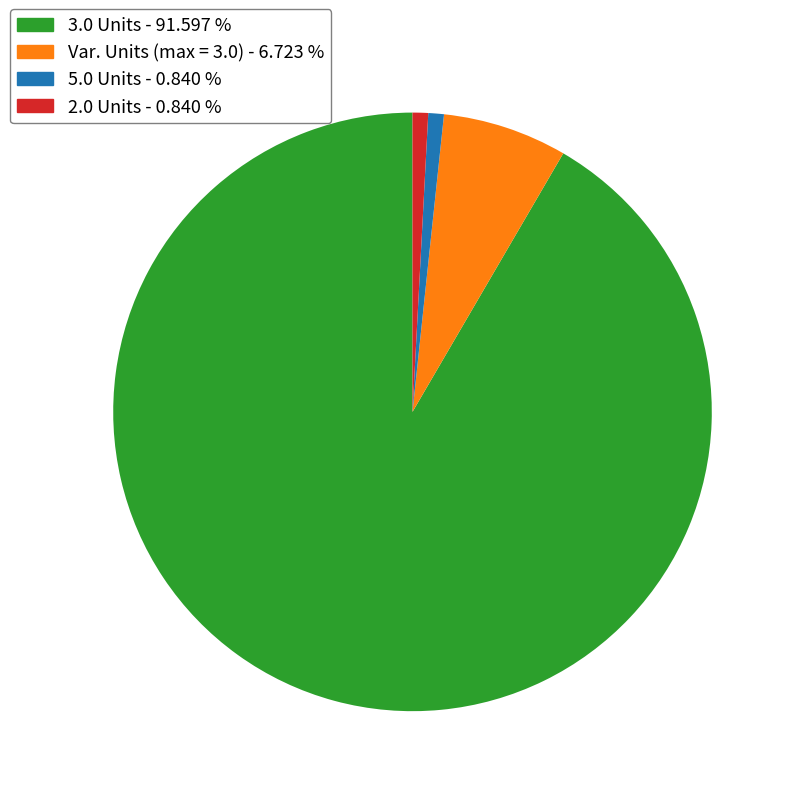

Combined, do 3.0 Units and 5.0 Units account for over 50%?

Yes